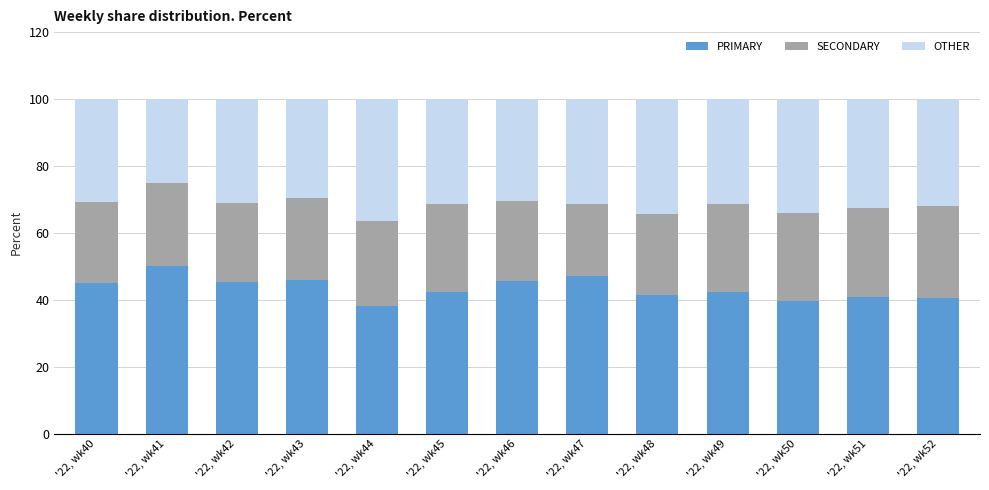

How many bars are there in total?

13